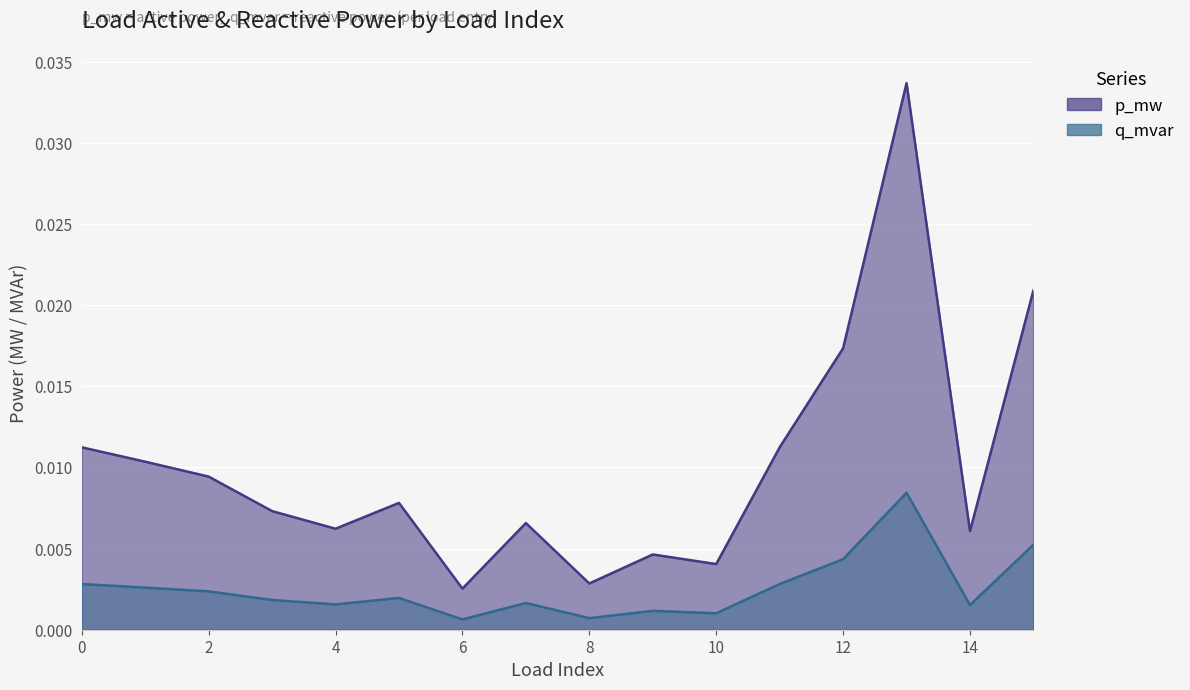

Between 7 and 13, which series saw the biggest shift?

p_mw